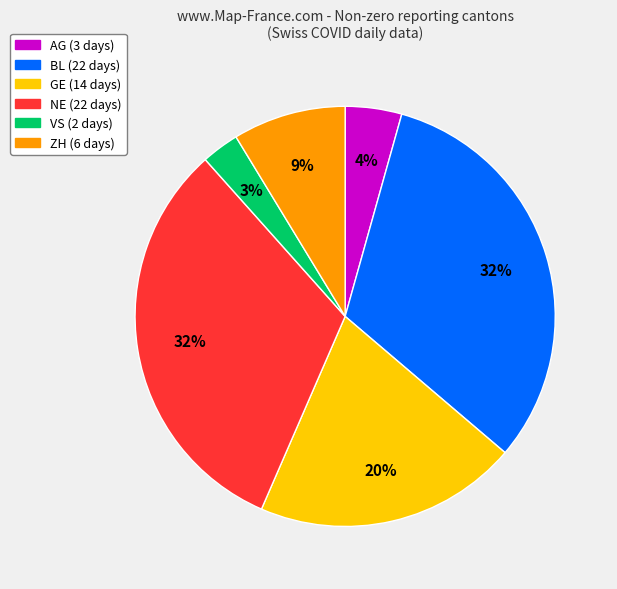

Count the number of slices in the pie.

6